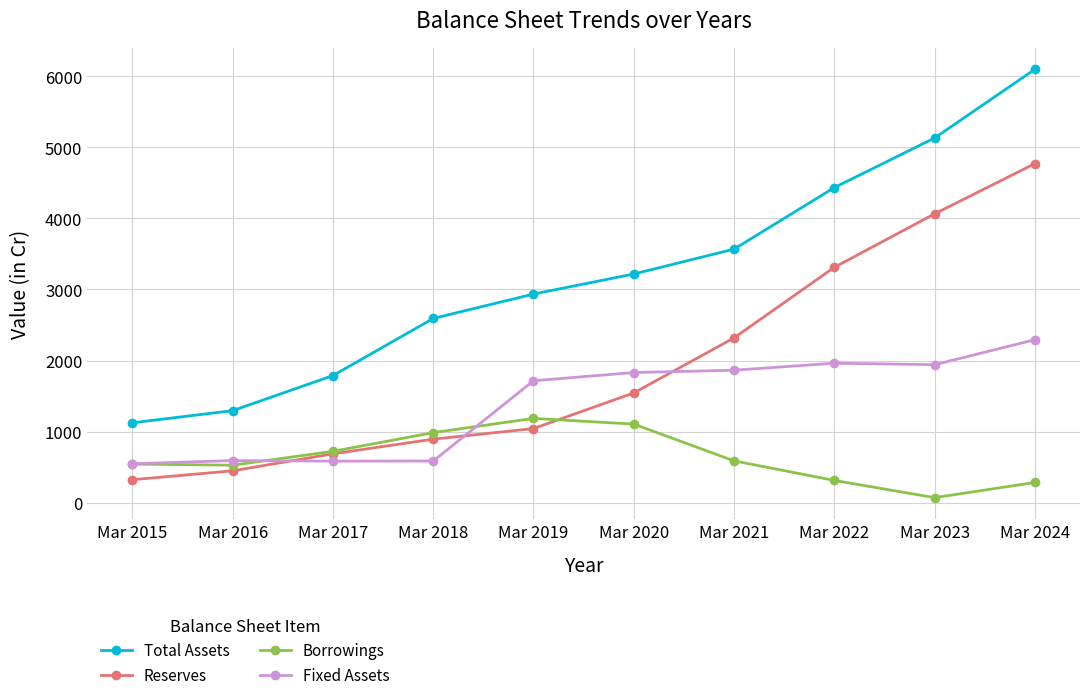

Is the value of Borrowings at Mar 2019 greater than the value of Reserves at Mar 2019?

Yes